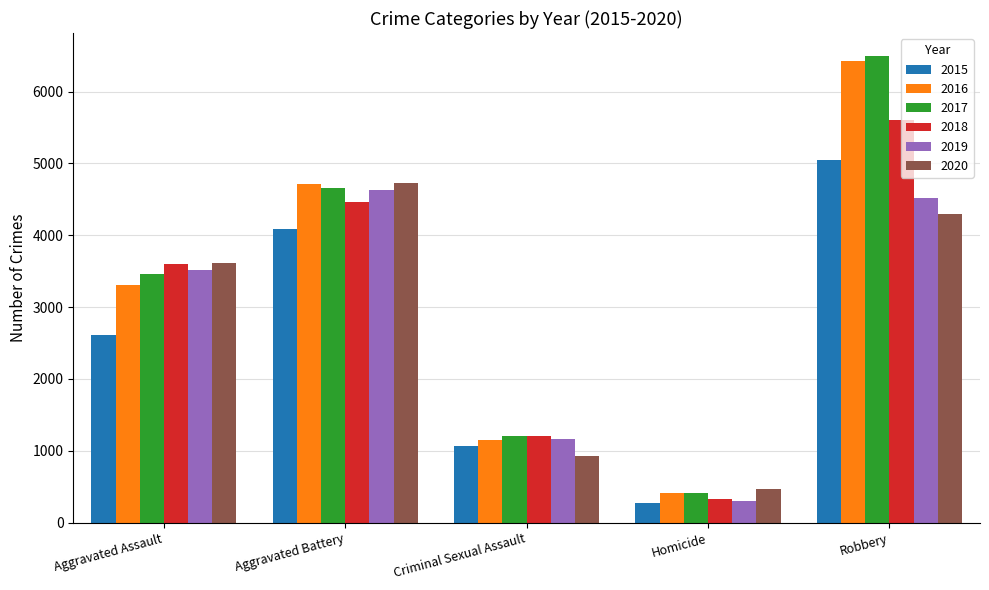

What value does the 2019 series have at Aggravated Battery, to the nearest 50?

4650